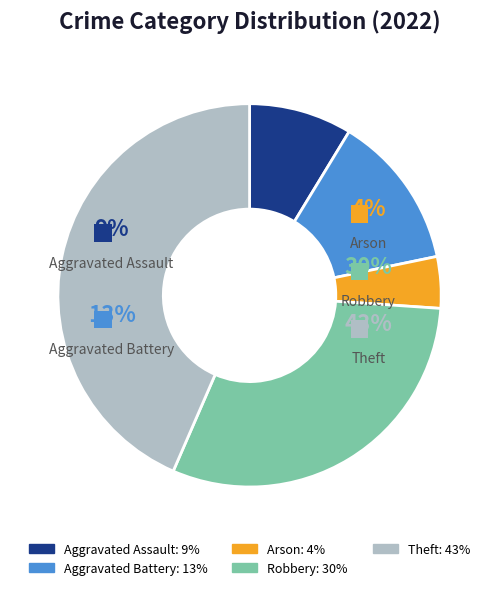

Which category has the smallest portion of the pie?

Arson